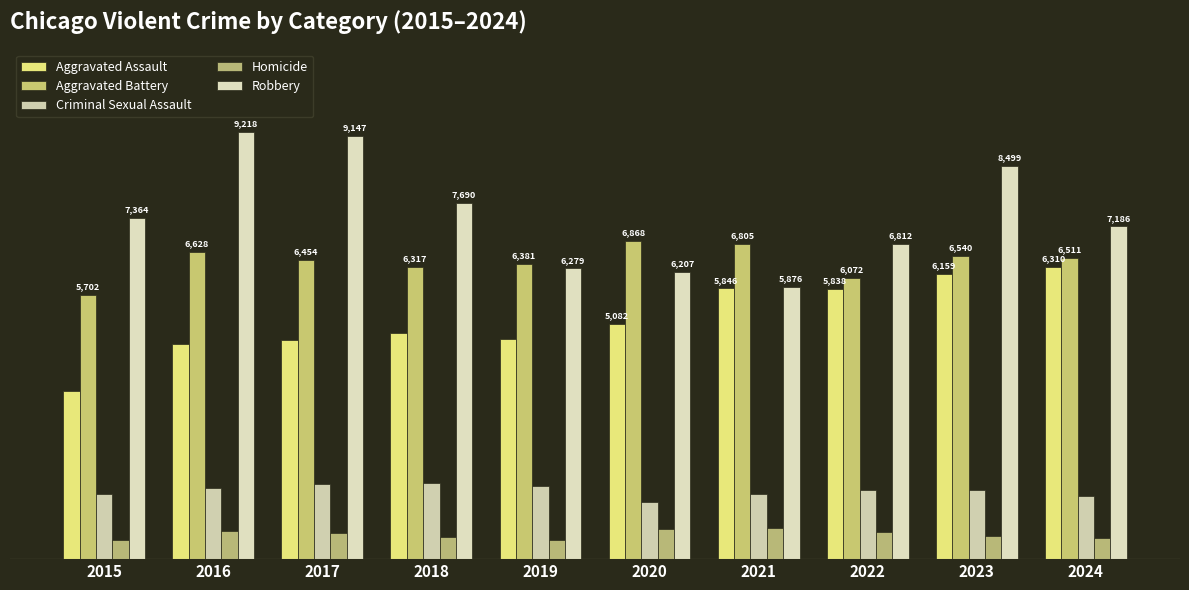

Which series changed the most between 2016 and 2024?

Robbery